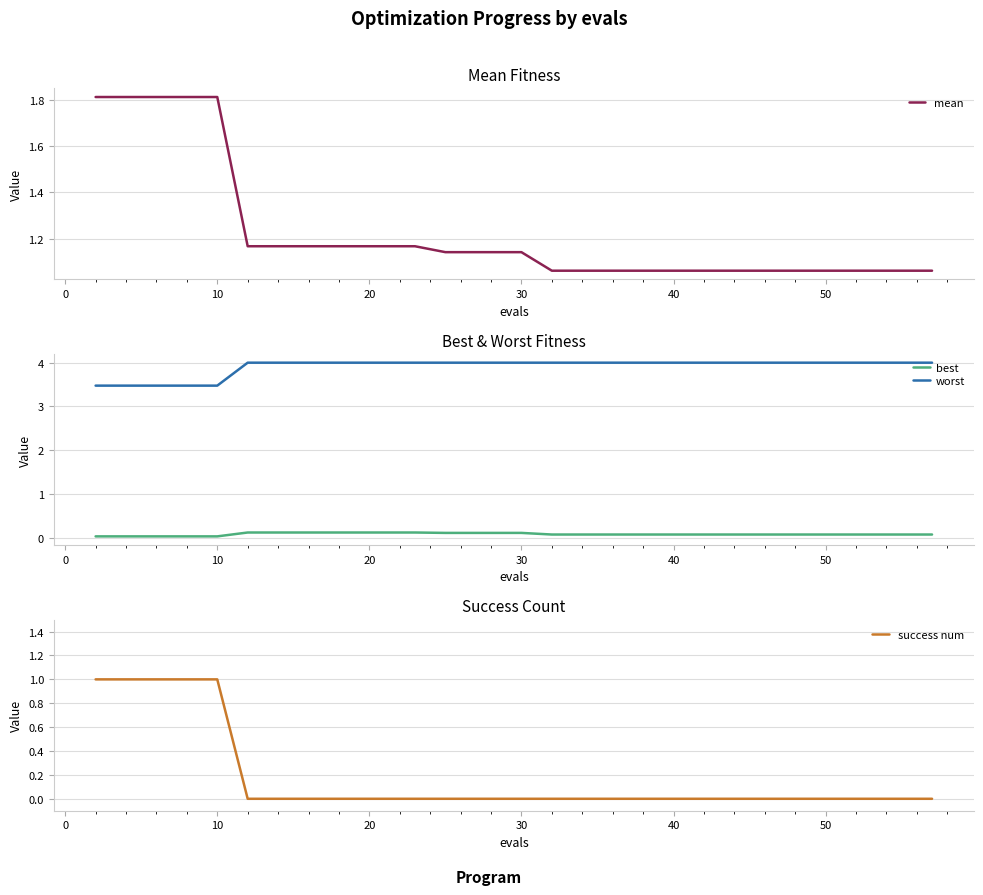

The mean series shows 1.8 at 30. True or false?

False